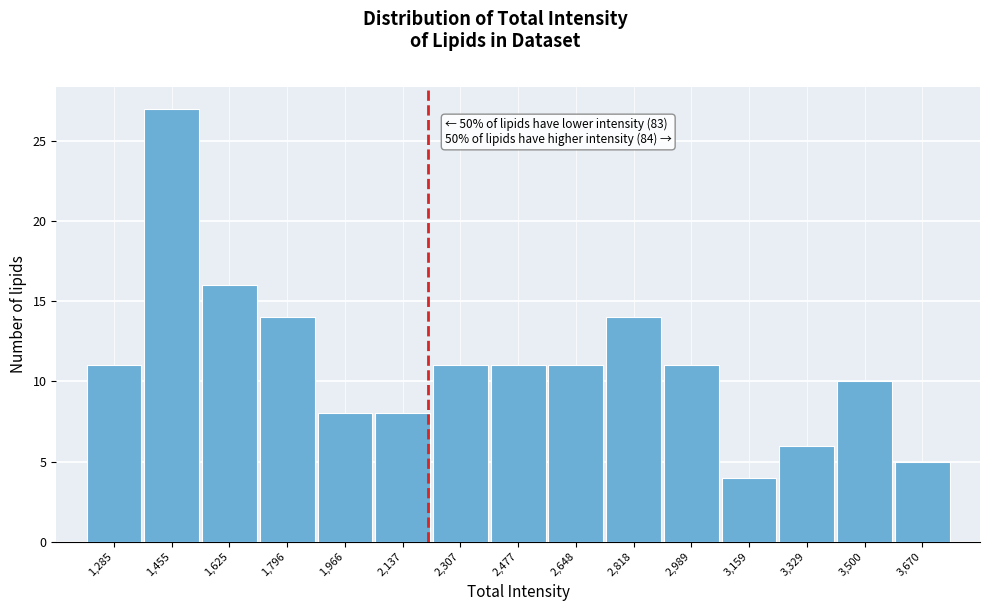

Over which range of the x-axis is the bar tallest?

1380 to 1540